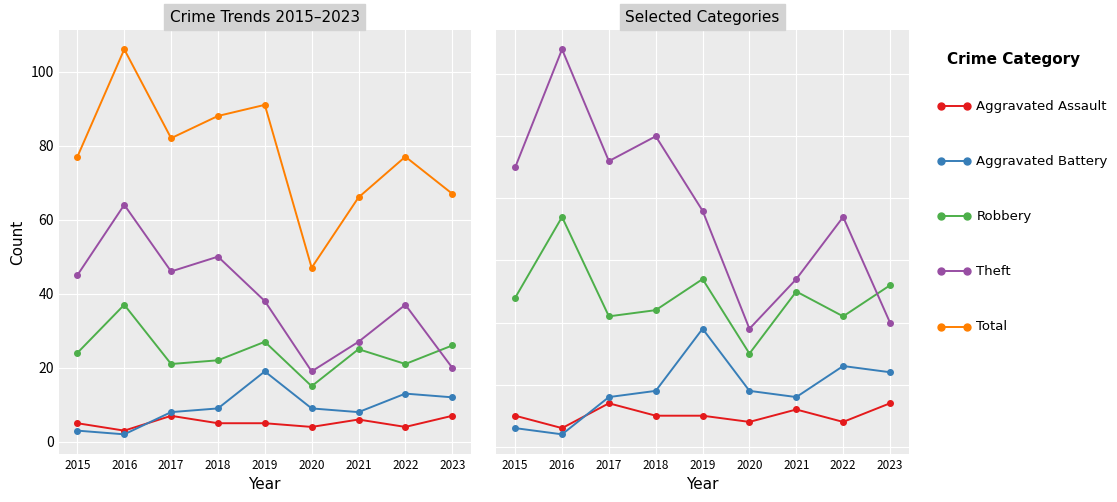

True or false: Aggravated Battery has a value of 4 at 2021.

False